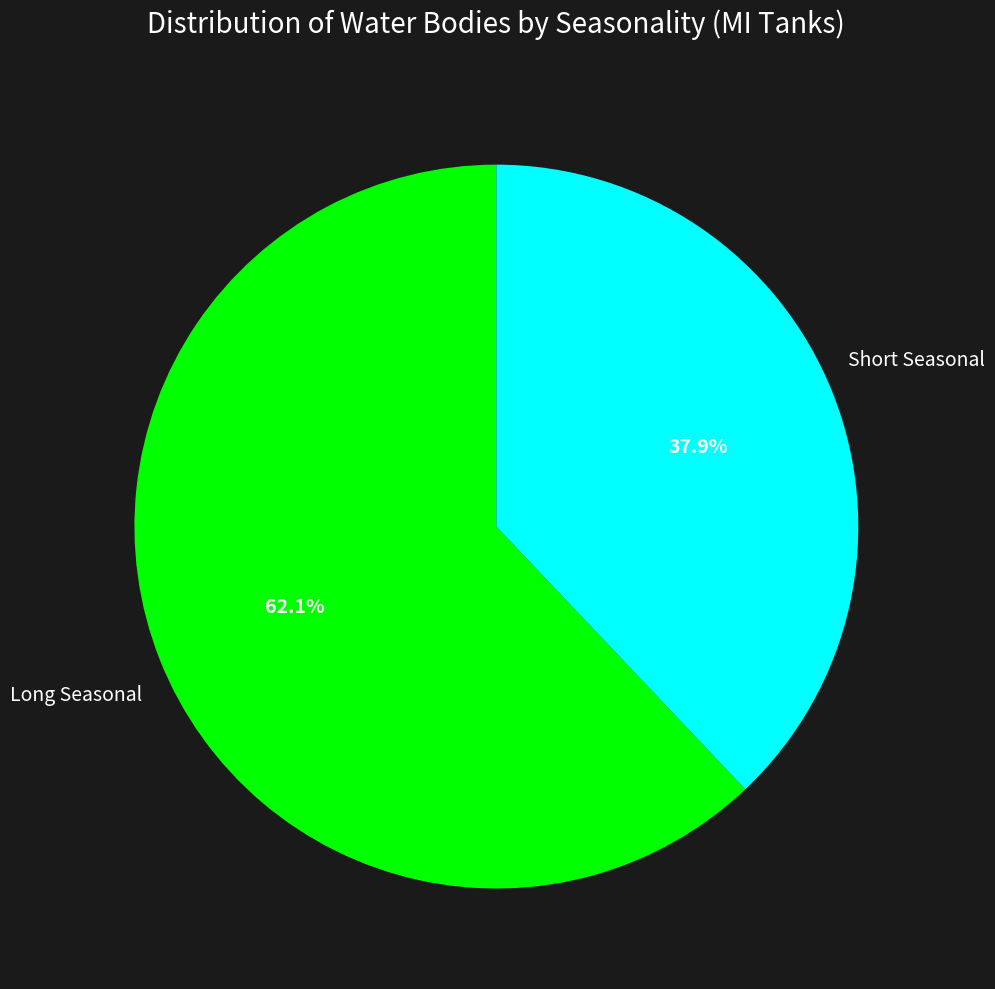

Is there a majority slice in this chart?

Yes